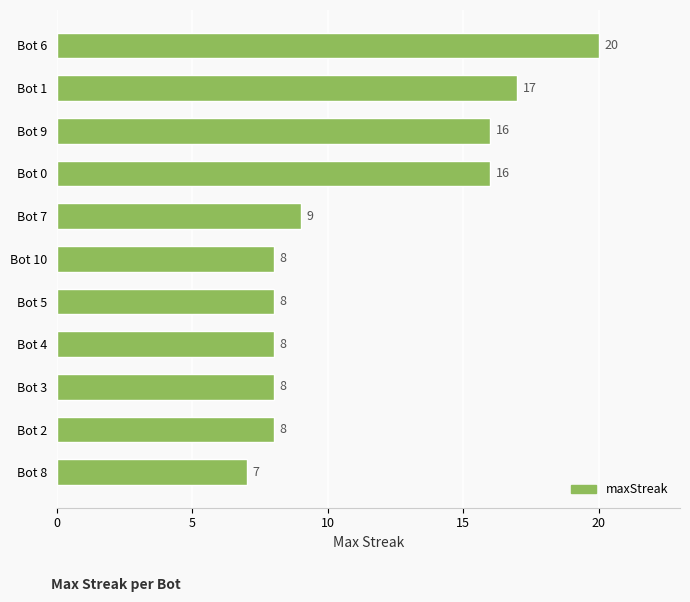

What is the sum of all values?

125